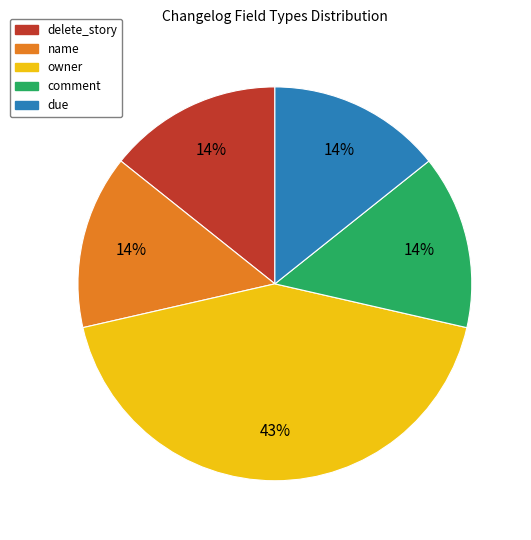

Does comment account for over 50% of the chart?

No